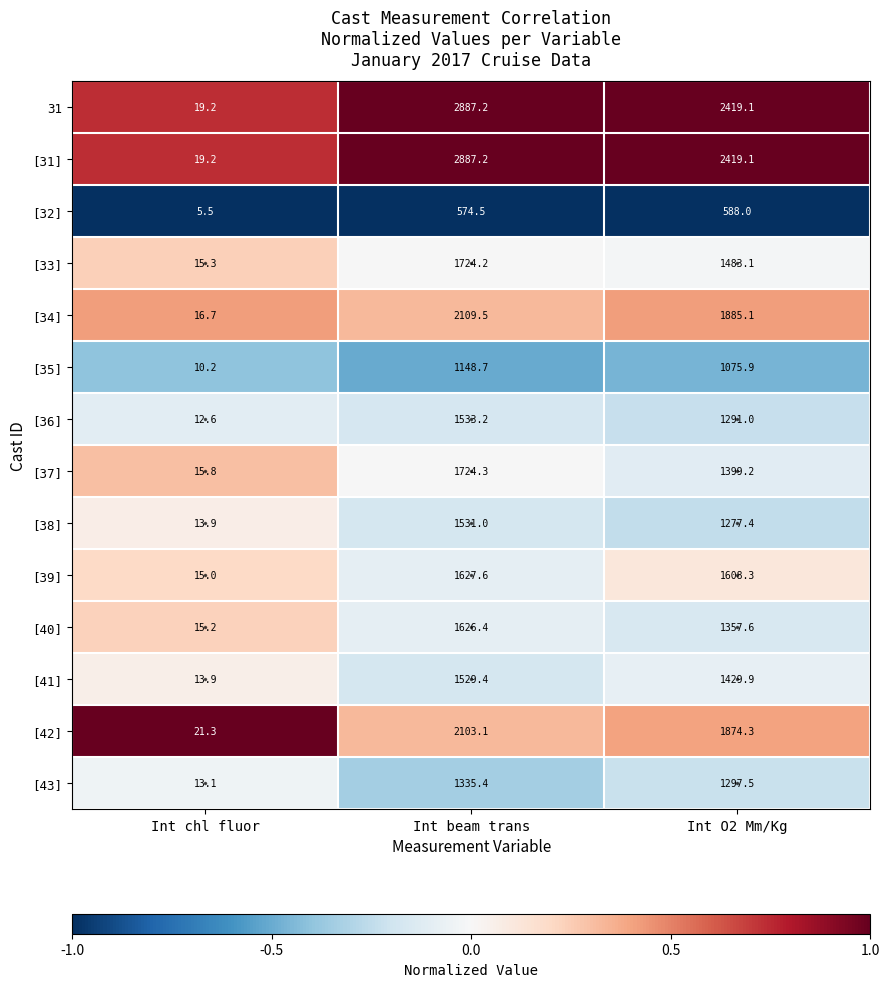

At which label does [33] first exceed 1483?

Int beam trans